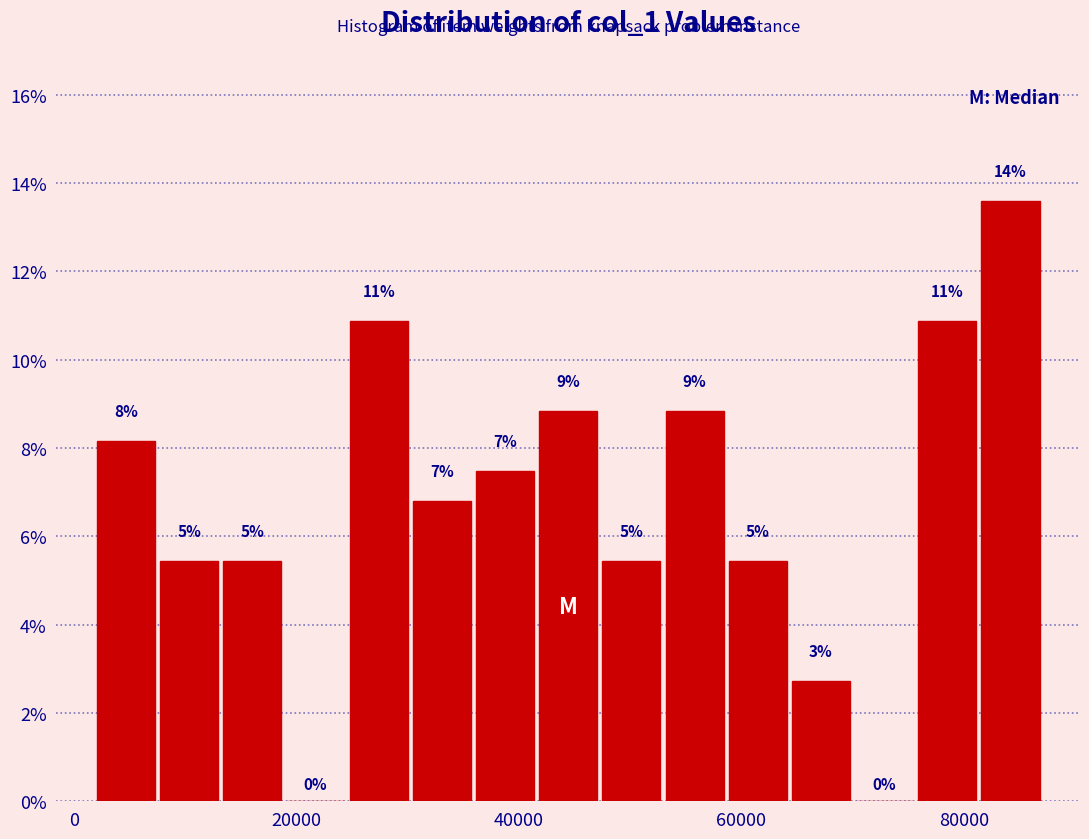

Around what value on the x-axis is the tallest bar? Give the approximate position of its centre, as read against the axis.

84000